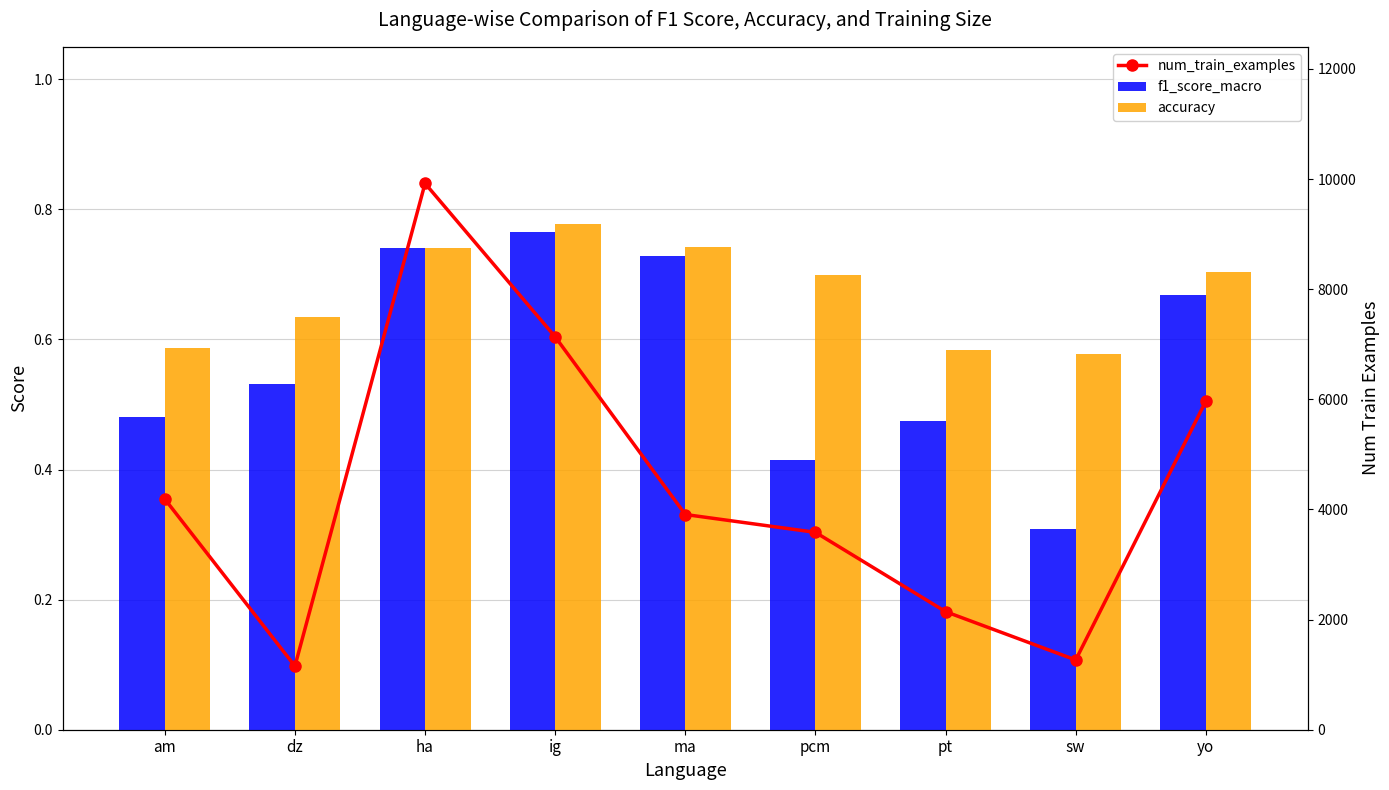

The num_train_examples series shows 396.8 at sw. True or false?

False